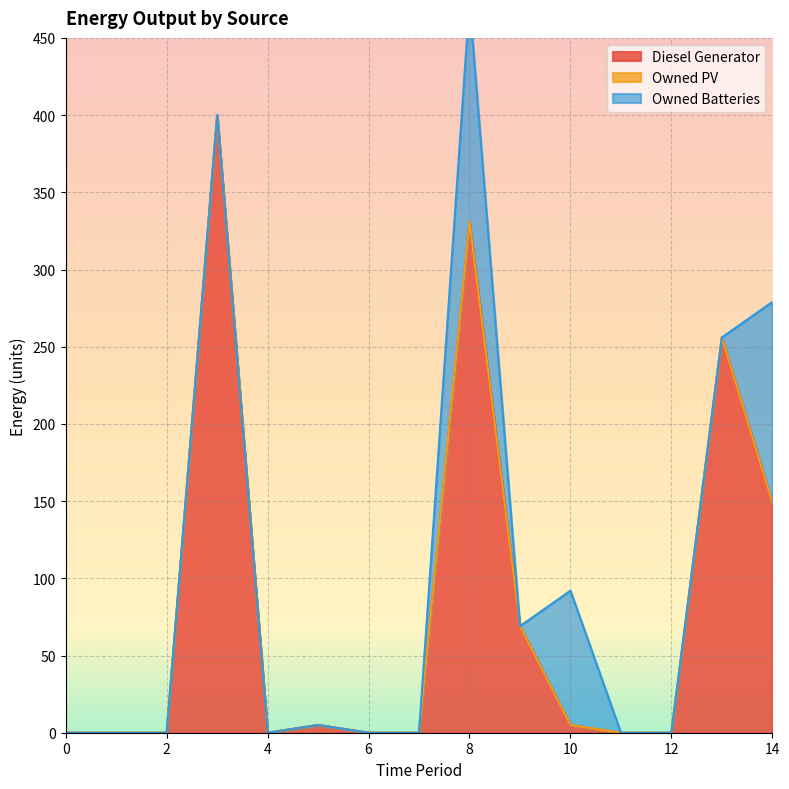

List the labels in order of Owned Batteries value, largest first.

8, 14, 10, 0, 1, 2, 3, 4, 5, 6, 7, 9, 11, 12, 13